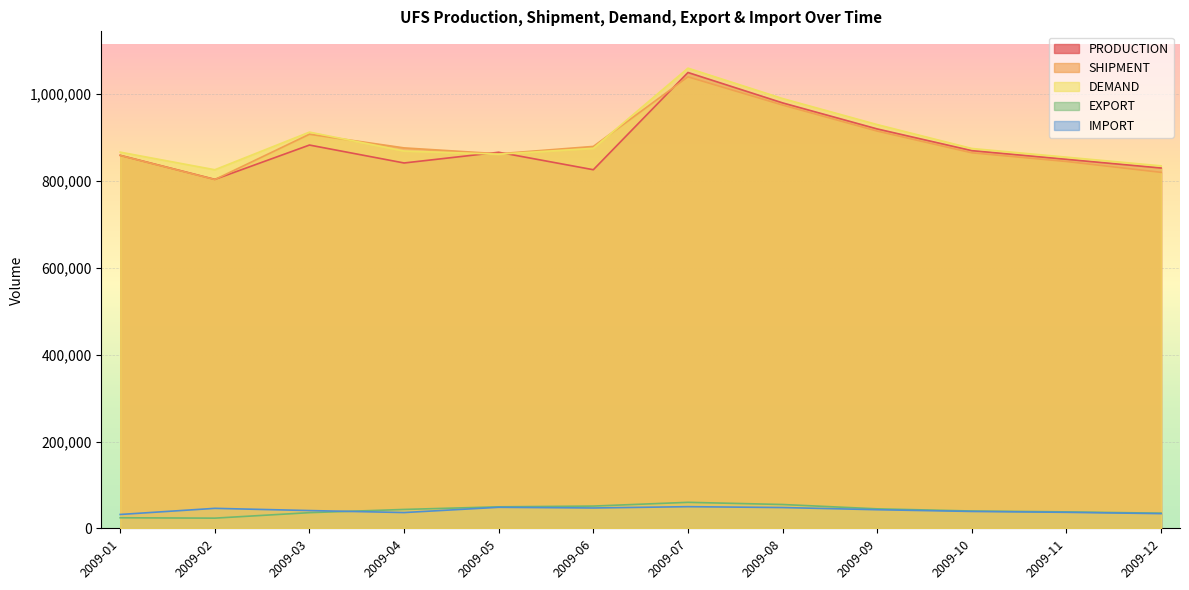

What is the total value across all series at 2009-08?

3048000